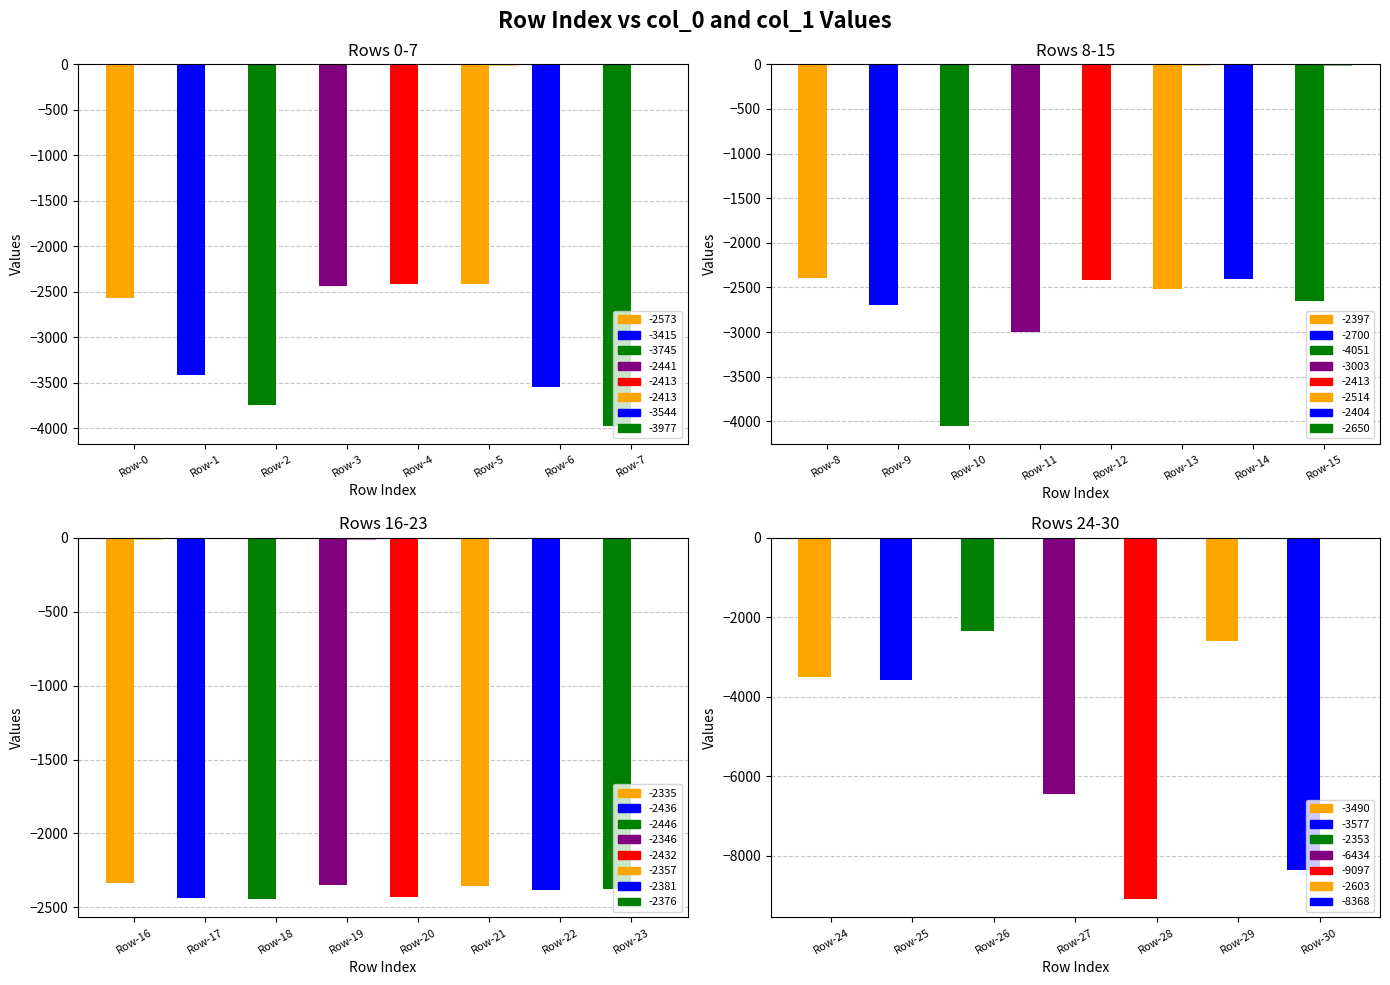

Rank the series by their maximum value, from highest to lowest.

col_1, col_0